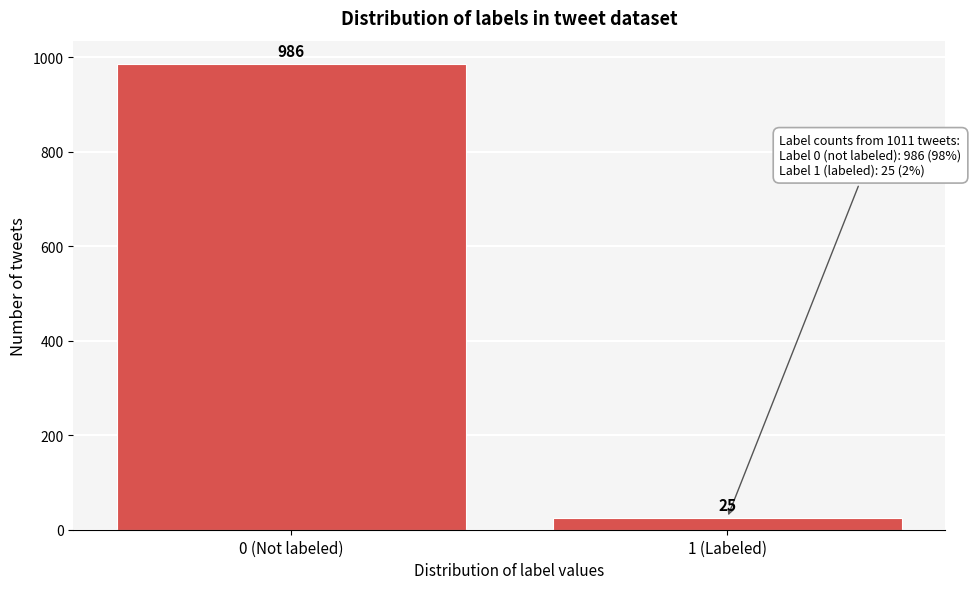

Reading left to right, list all the values displayed in this chart.

986	25